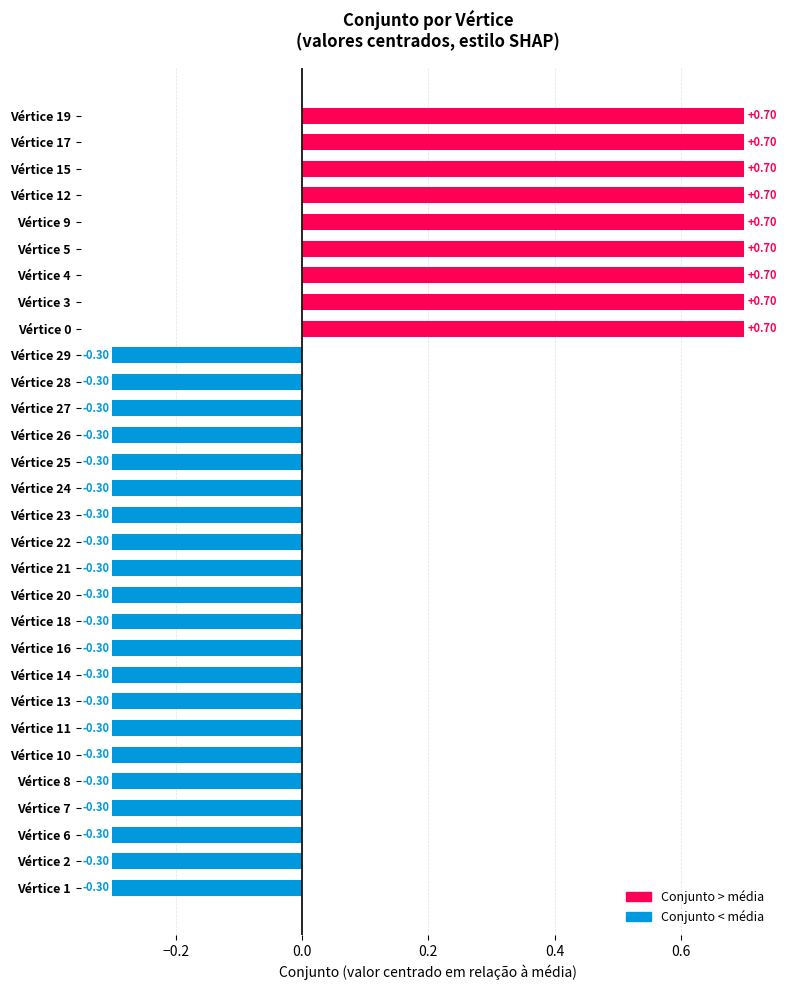

How many values are below zero?

21